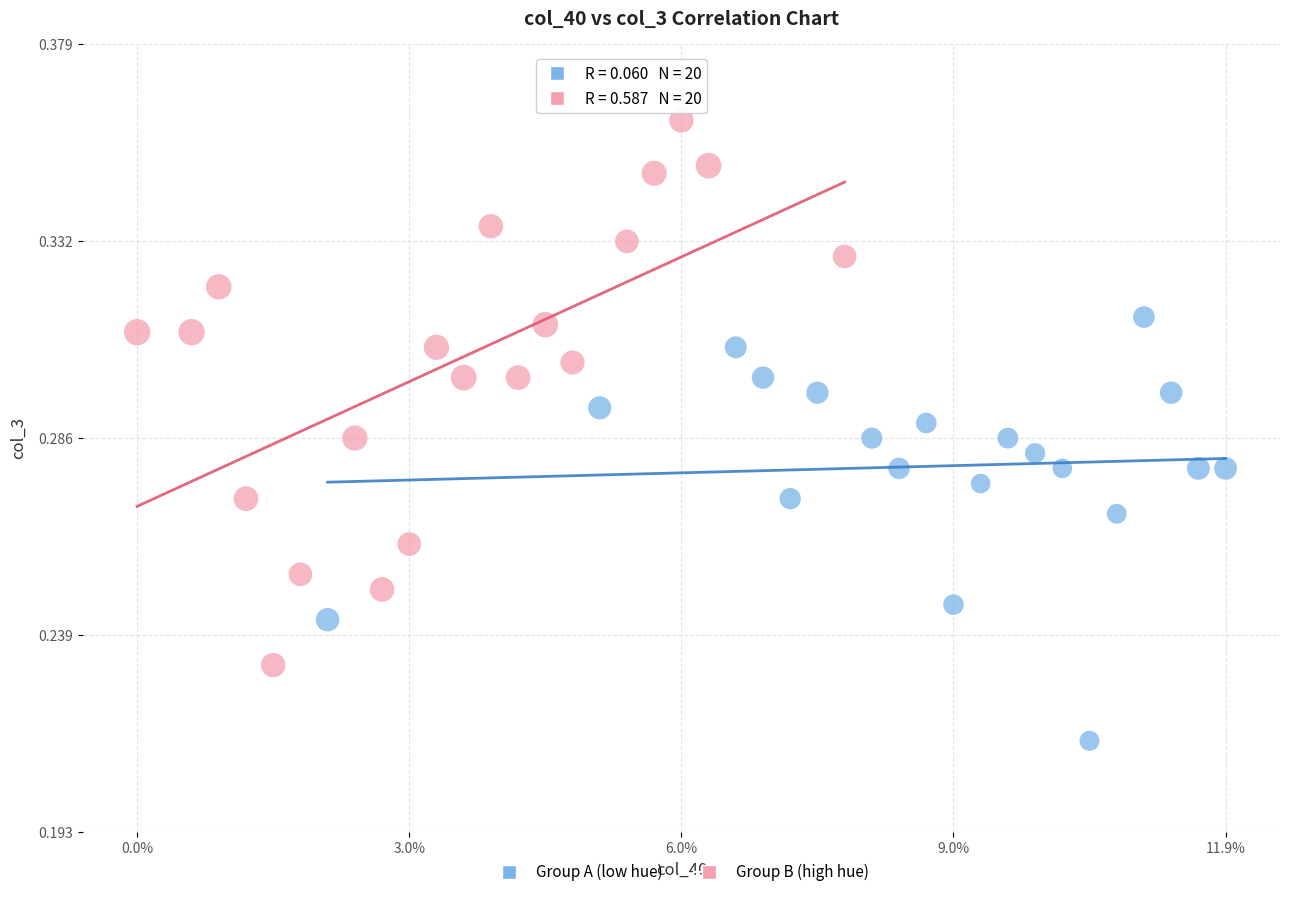

What are all the series names shown in the legend?

Group A (low hue), Group B (high hue)